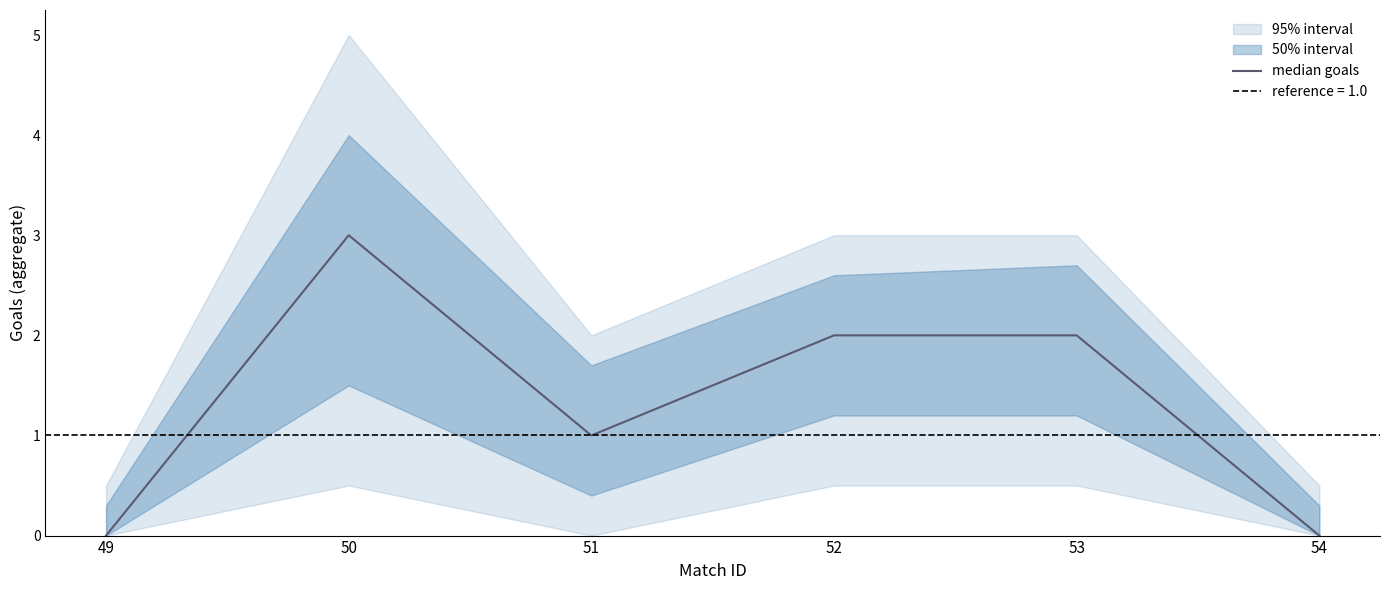

Reading left to right, transcribe all the data shown in this chart.

0	3	1	2	2	0